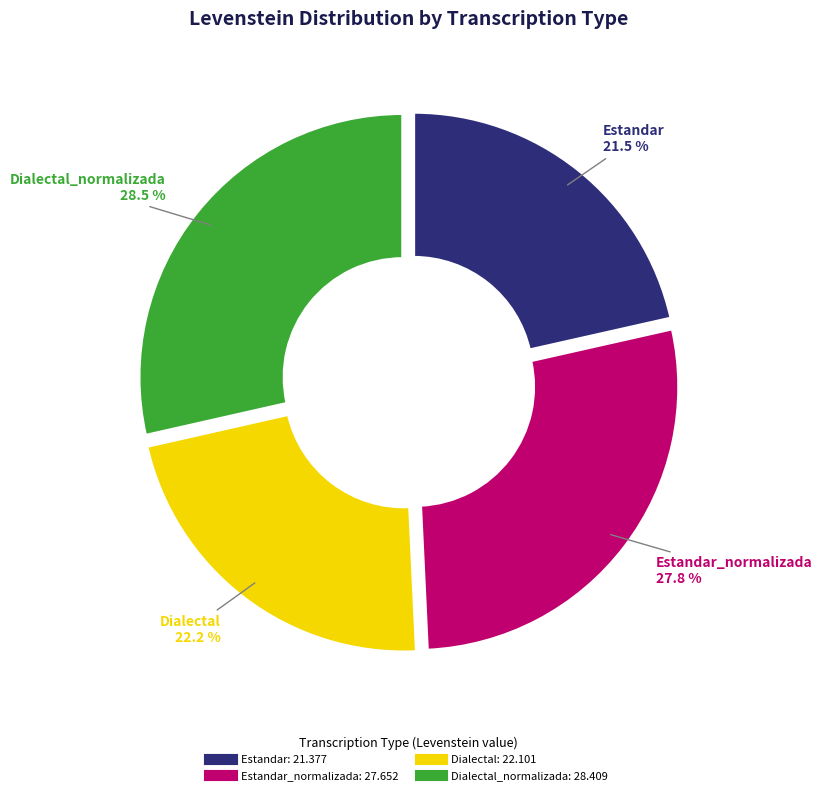

Is it true that Estandar is 21% of the pie?

True